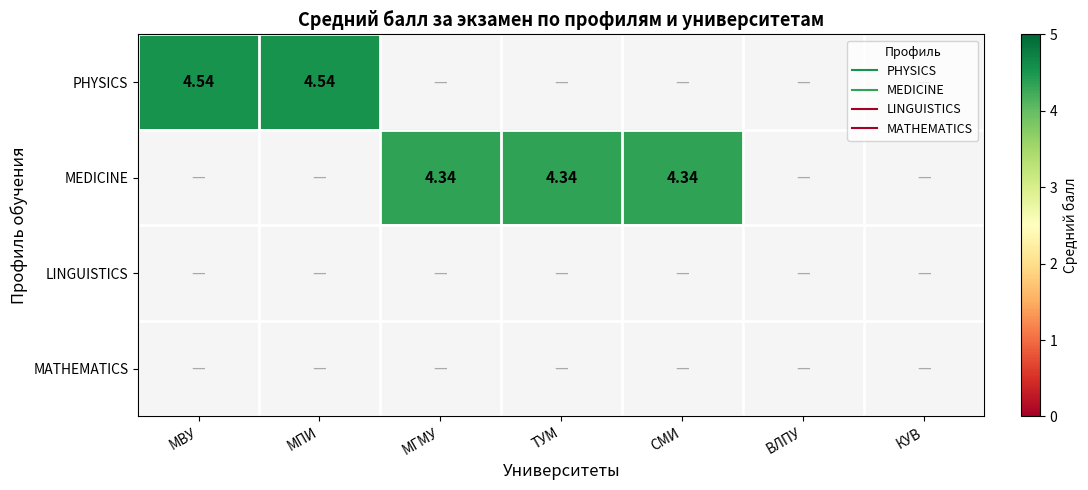

List the labels in order of MATHEMATICS value, smallest first.

МВУ, МПИ, МГМУ, ТУМ, СМИ, ВЛПУ, КУВ